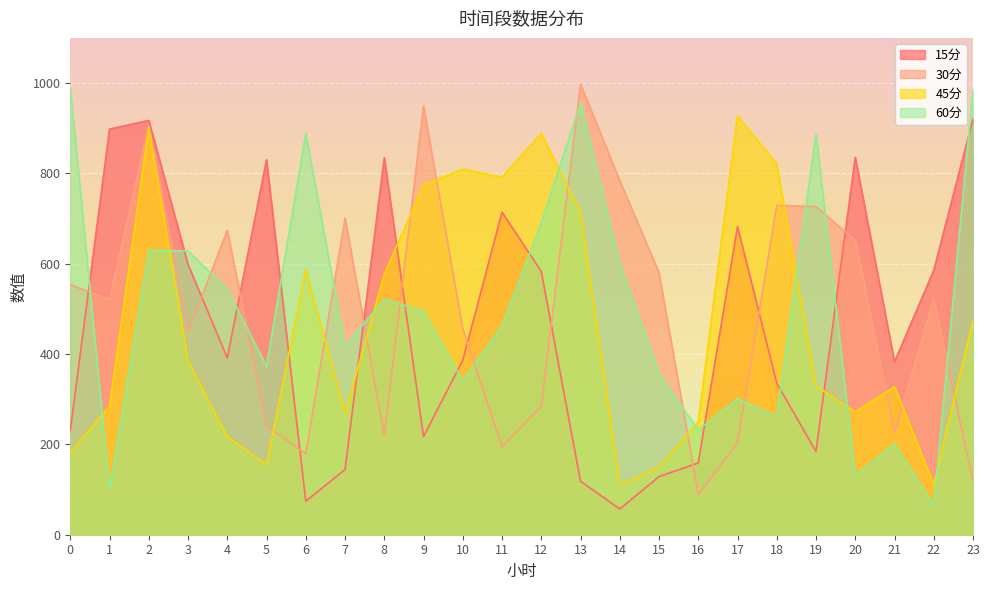

How many series are shown in this chart?

4